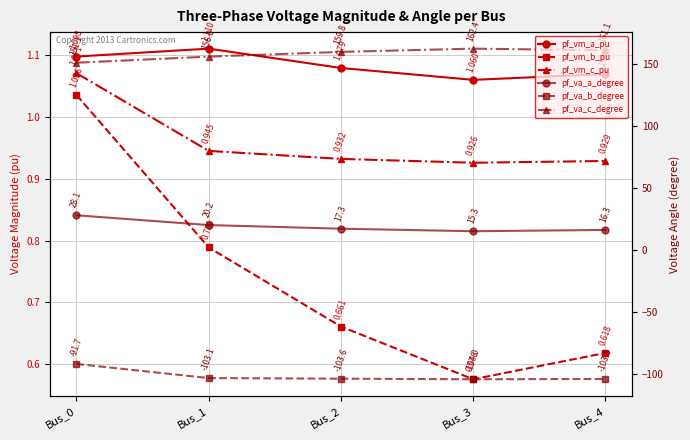

True or false: pf_va_c_degree and pf_va_b_degree cross at least once.

False